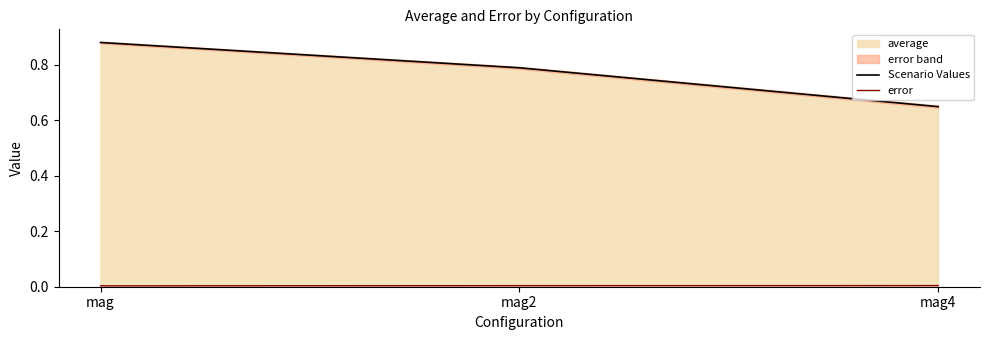

Rank the series at mag from lowest to highest value.

error, Scenario Values